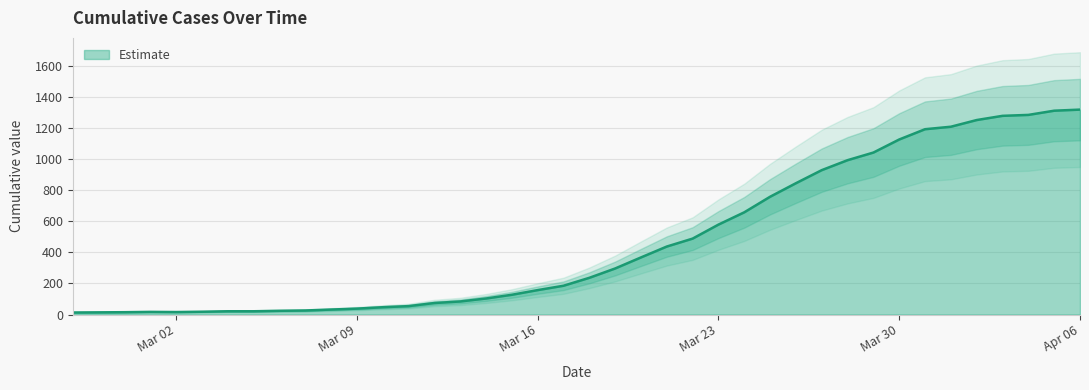

What is the difference between the values at 2020-03-01 and 2020-03-29?

1024